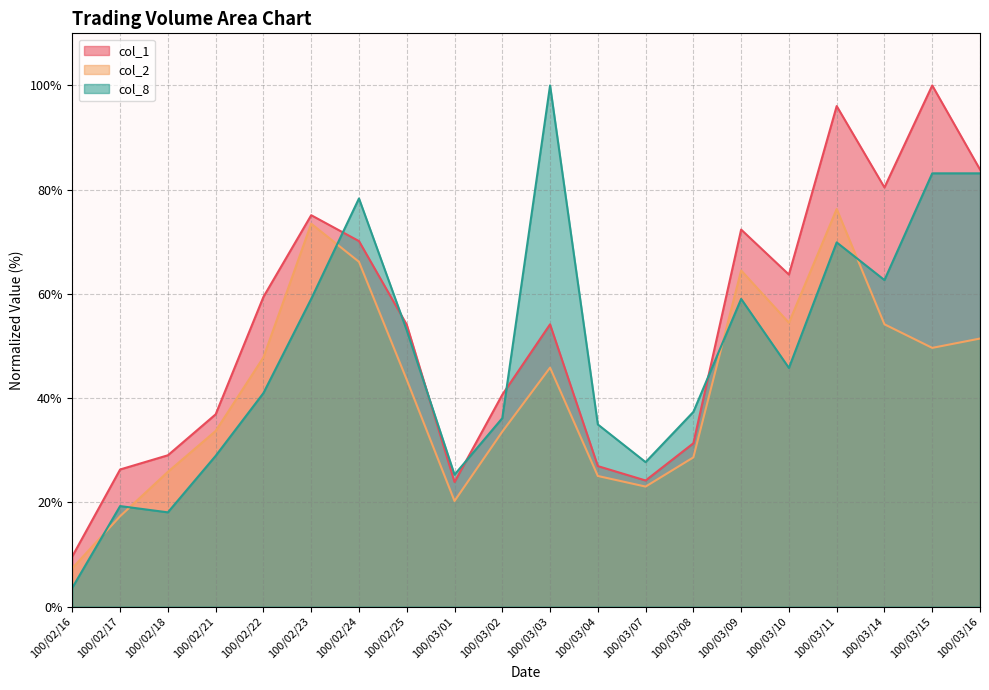

What is the spread (max minus min) of values at 100/03/15?

50.4